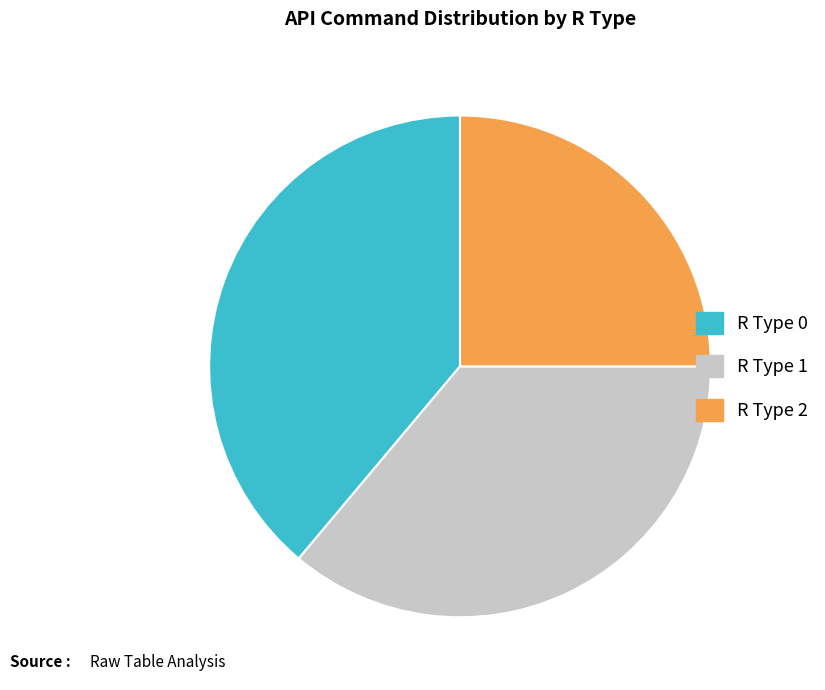

What is the largest slice in the pie chart?

R Type 0